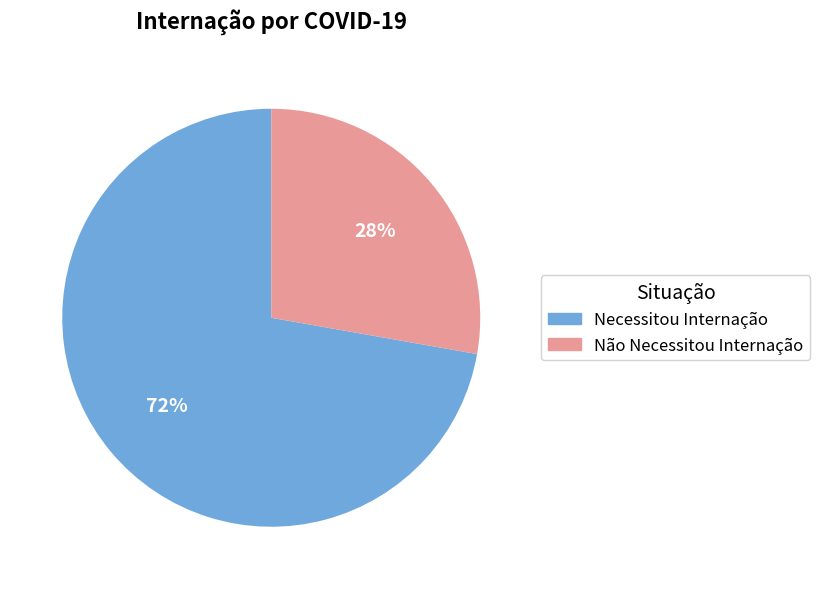

How many slices are in this pie chart?

2